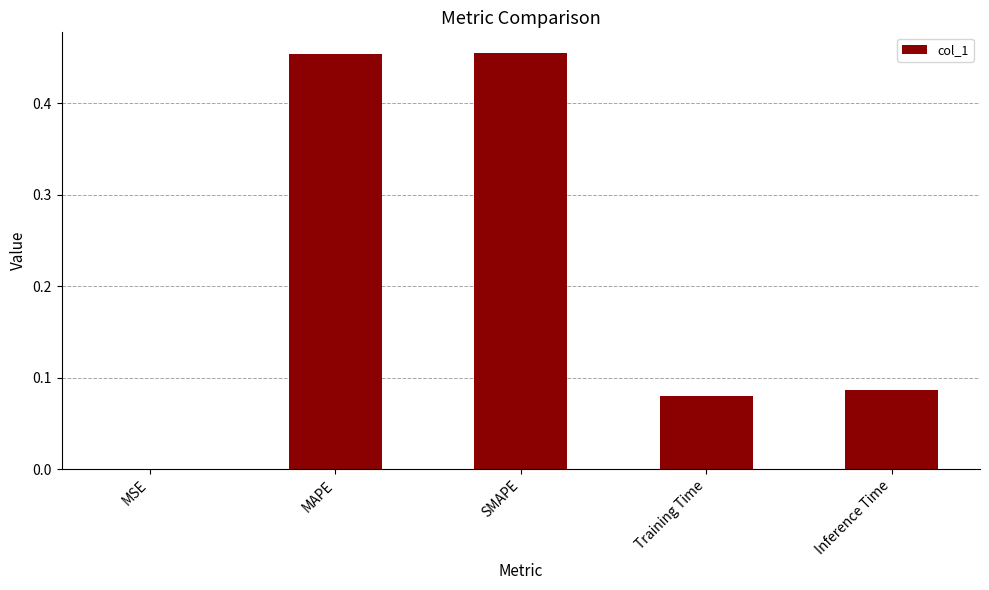

True or false: the data shows 0.8 at MAPE.

False